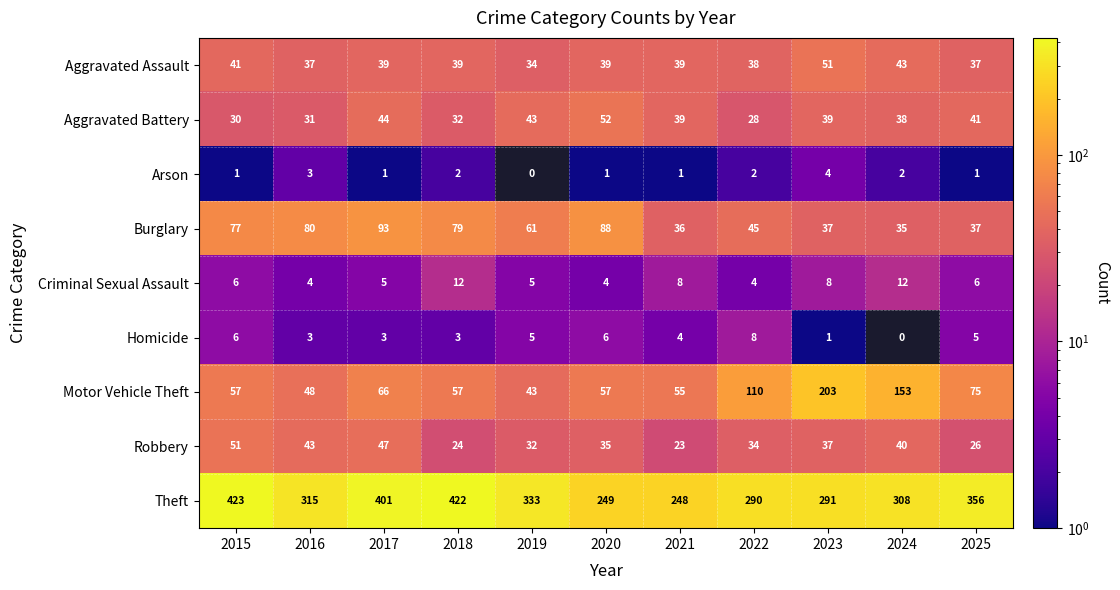

Which series changed the most between 2015 and 2018?

Robbery